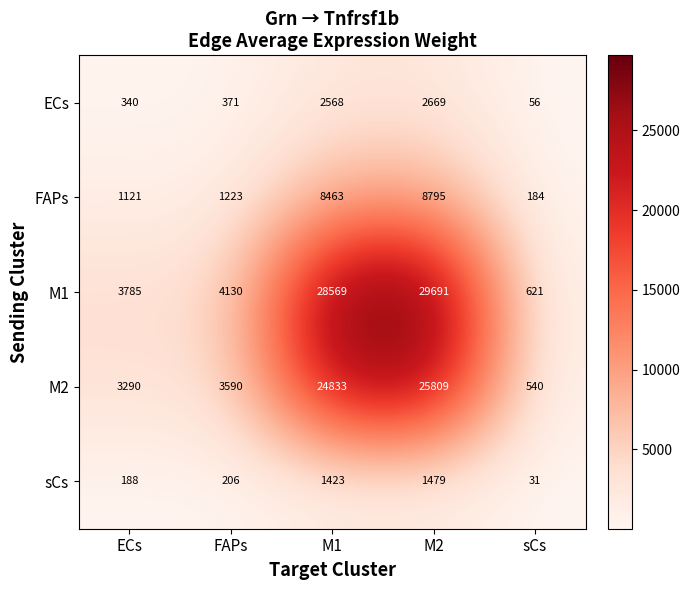

Is it true that M2 equals 3590 at FAPs?

True